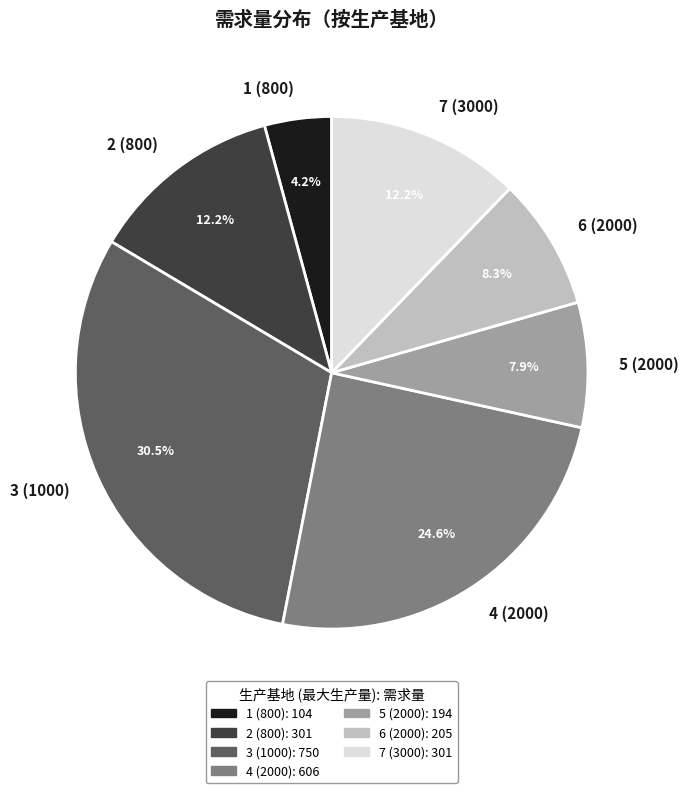

Does any single category account for the majority?

No